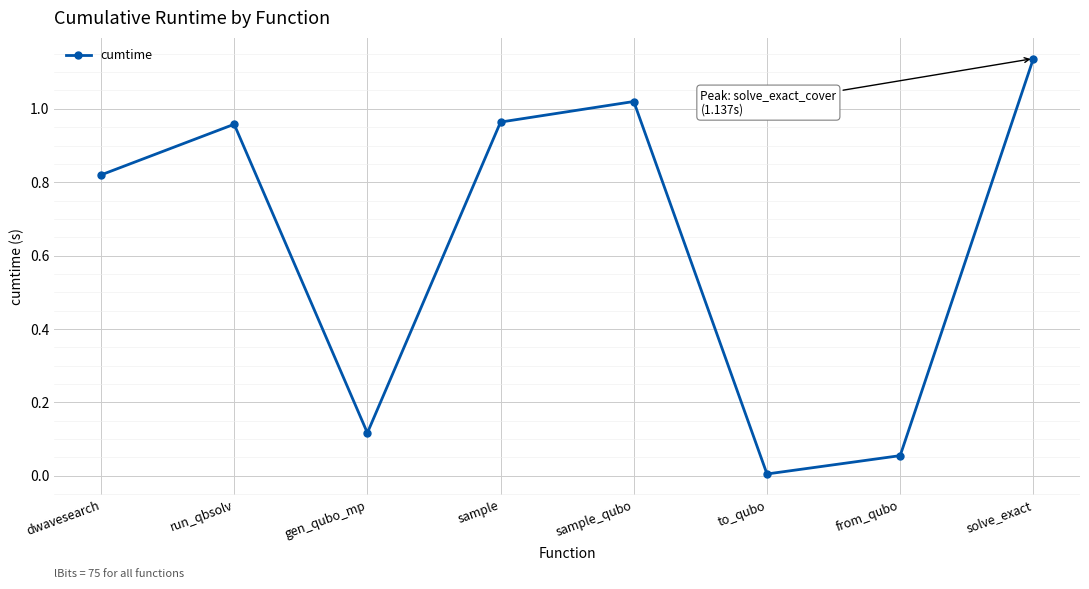

Where is the first local maximum?

run_qbsolv